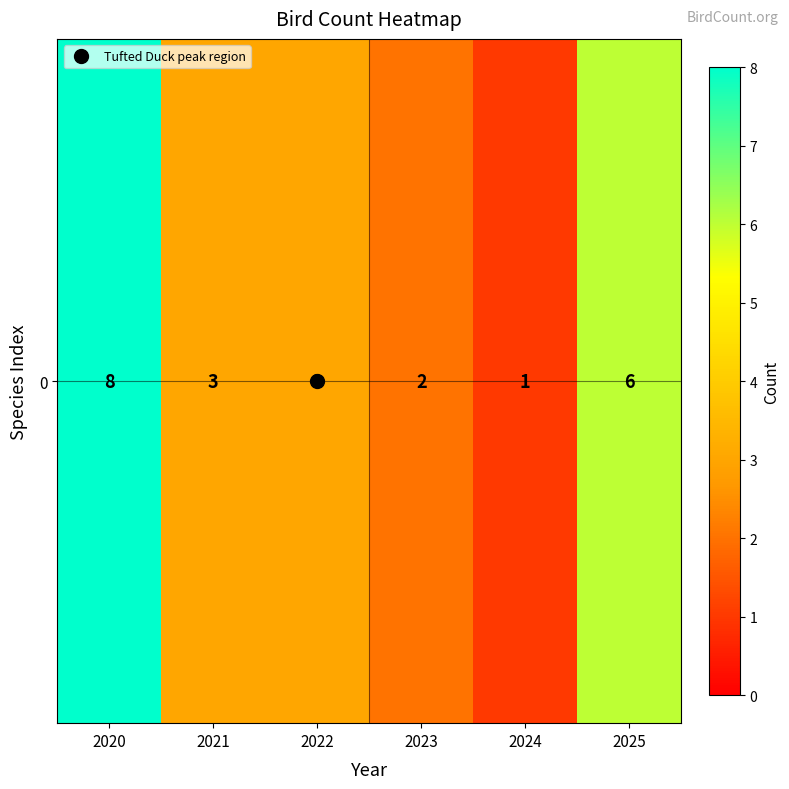

Rank the categories by value from highest to lowest.

2020, 2025, 2021, 2022, 2023, 2024